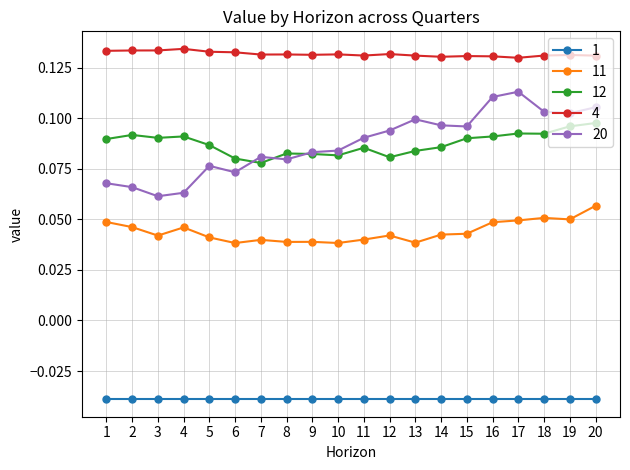

Rank the series by their maximum value, from highest to lowest.

4, 20, 12, 11, 1